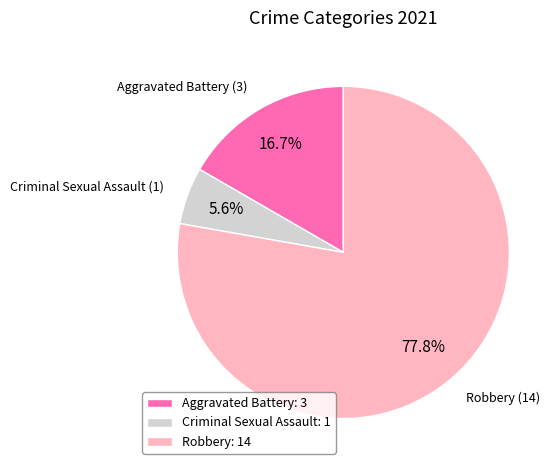

What is the largest slice in the pie chart?

Robbery